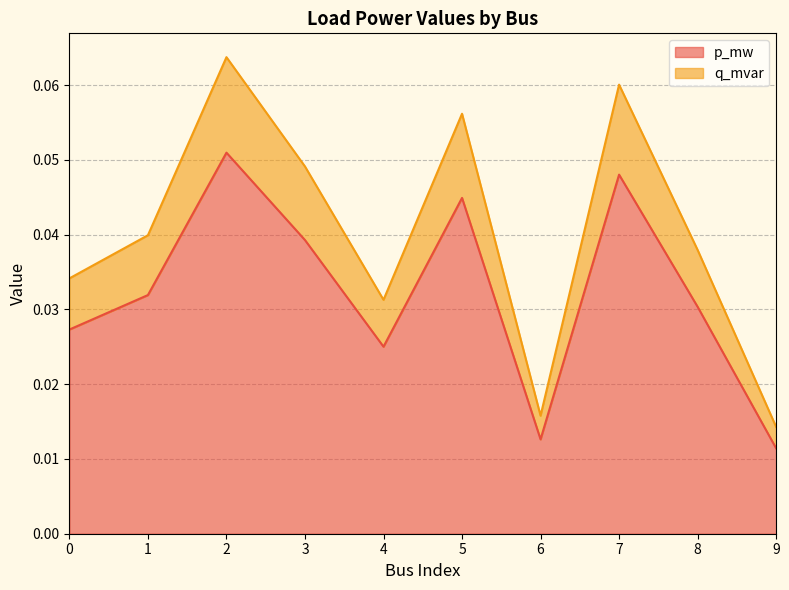

In q_mvar, how many points are lower than both neighbors (excluding endpoints)?

2